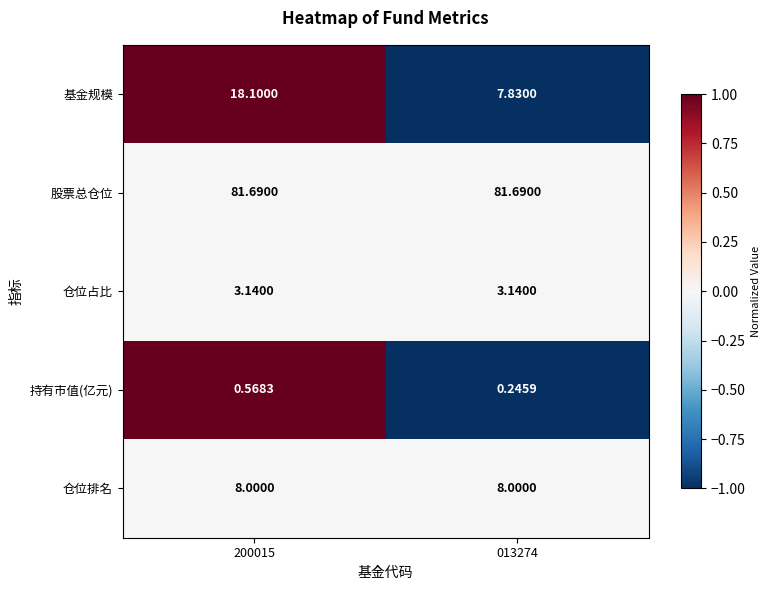

What is the maximum value shown in the chart?

81.7